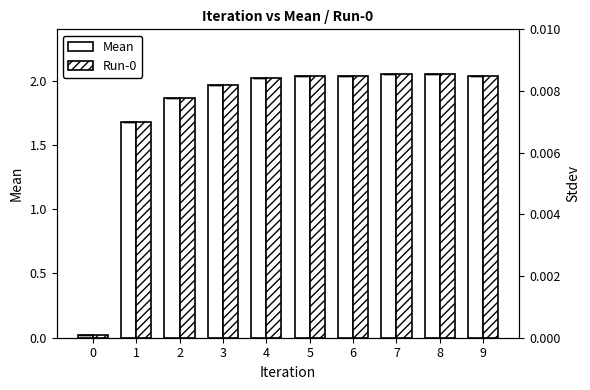

Where is Run-0 nearest to the value 1?

1